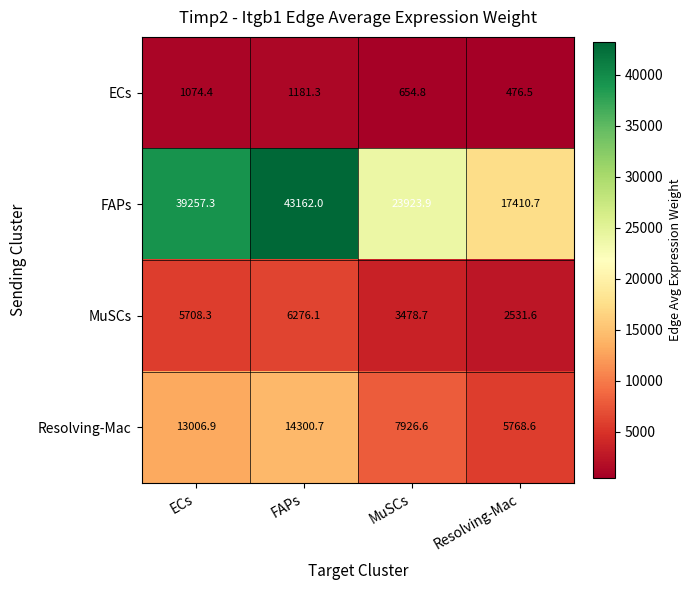

List the series in order of their peak value, highest first.

FAPs, Resolving-Mac, MuSCs, ECs